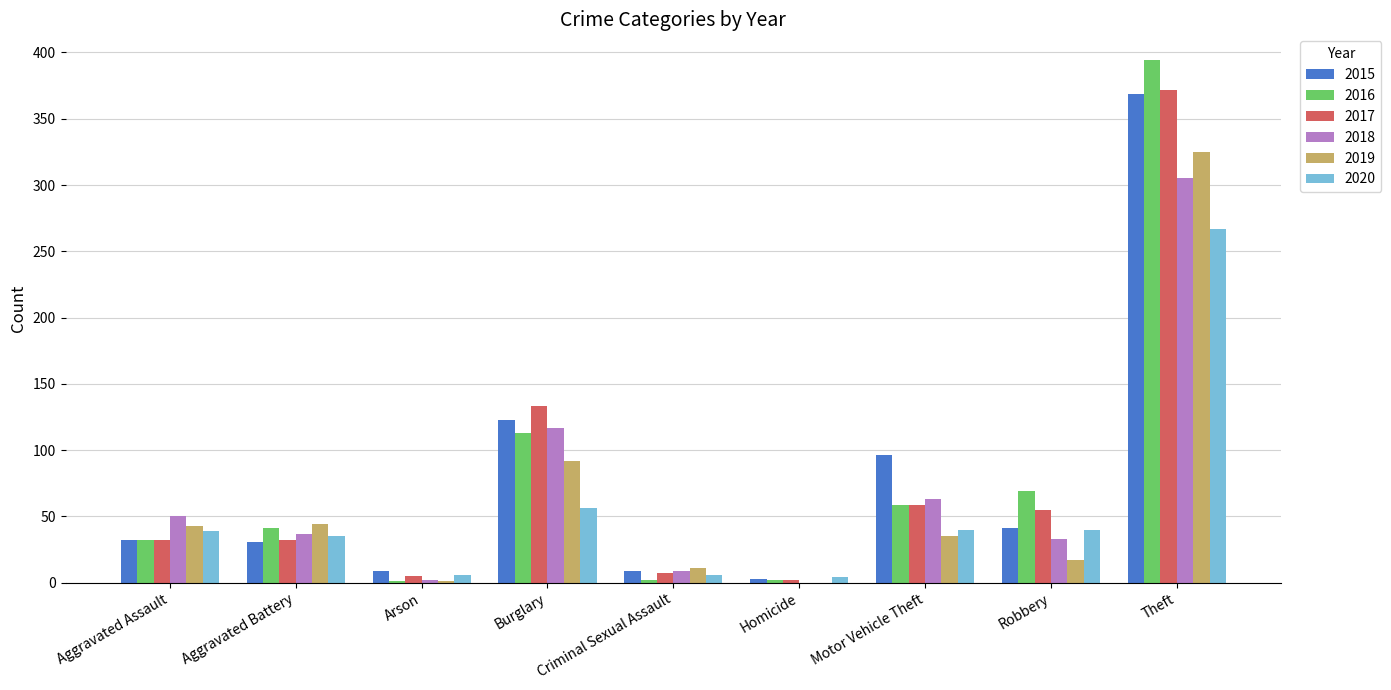

Which category has the highest value in the 2016 series?

Theft